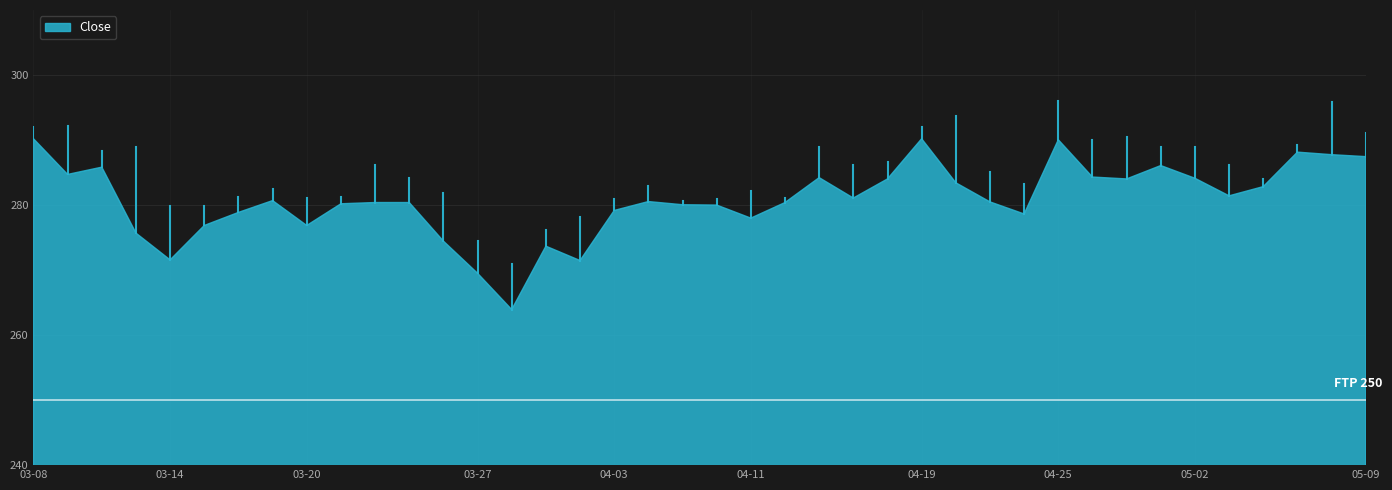

What is the maximum value shown in the chart?

290.2